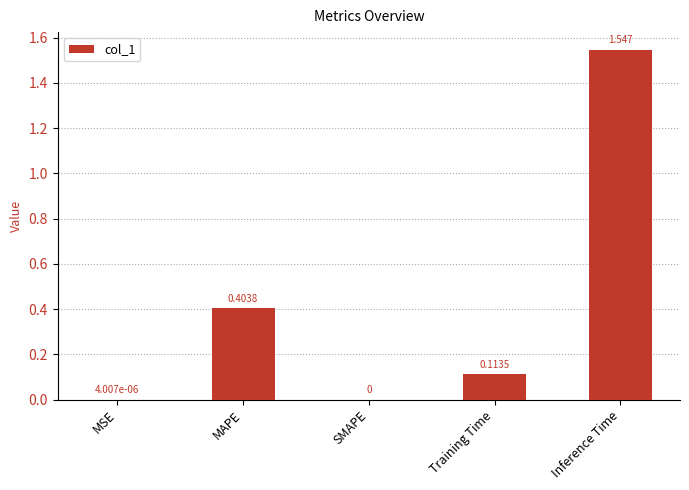

Which category has the highest value across all series?

Inference Time